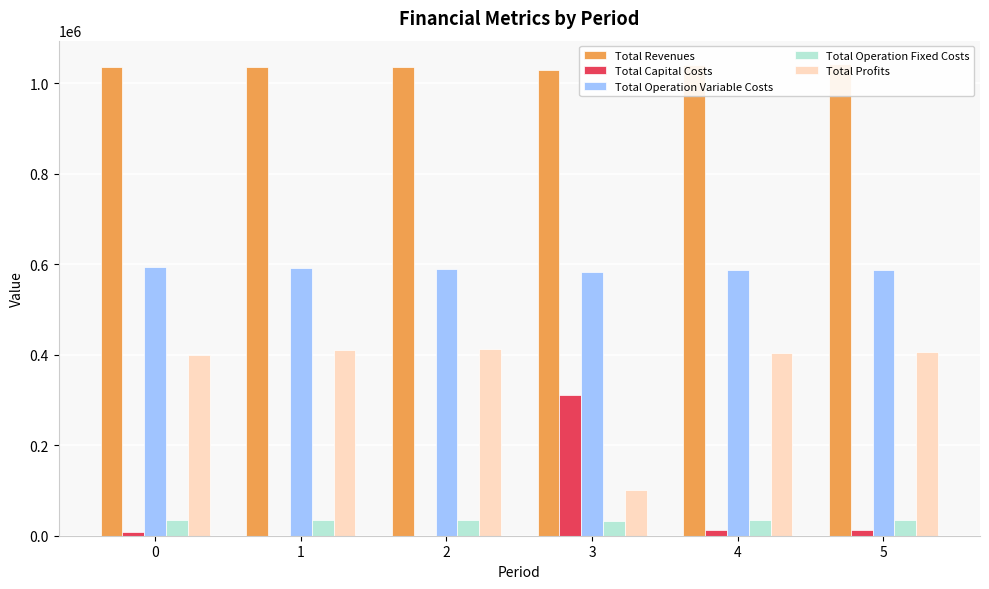

How many values in the Total Capital Costs series exceed 12000?

2